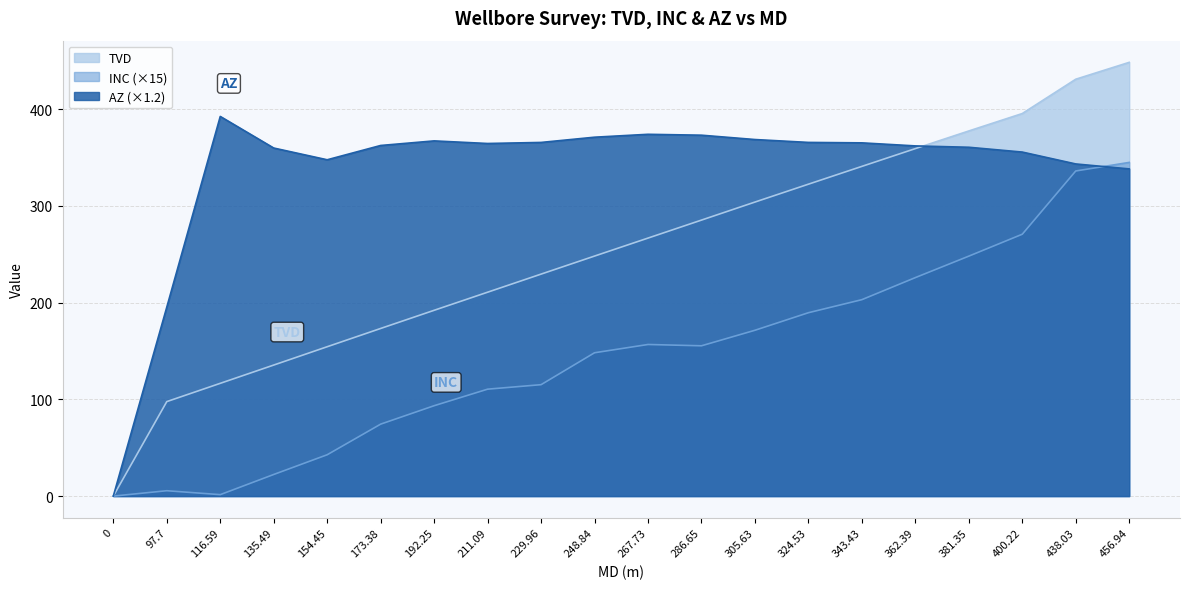

What is the average value of the INC series?

145.8